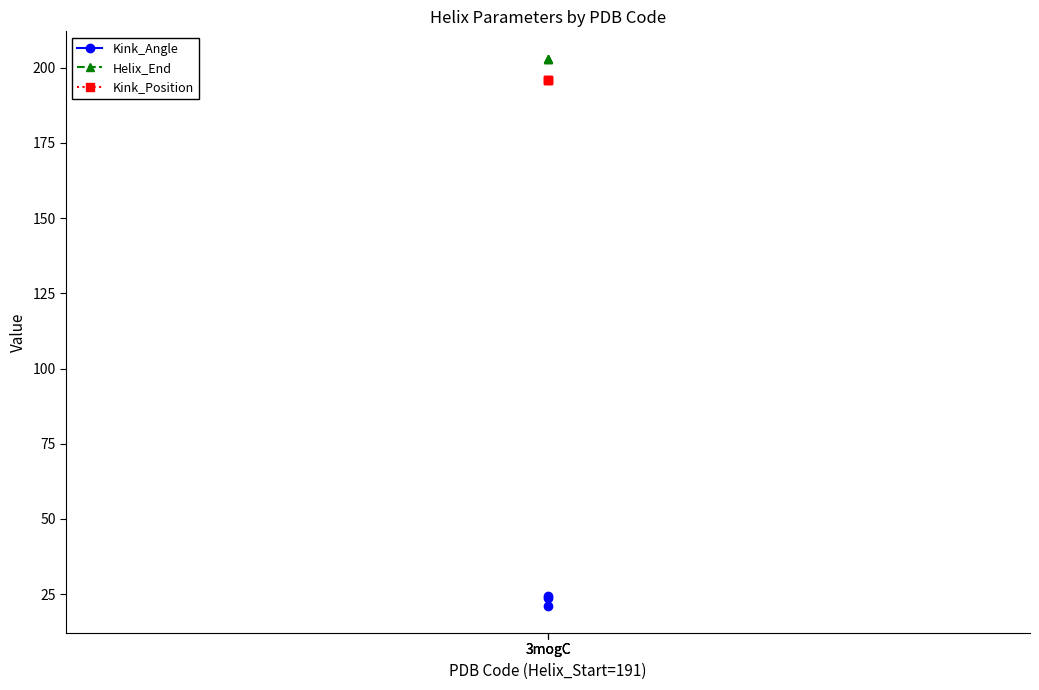

Where is Kink_Position nearest to the value 196?

3mogC